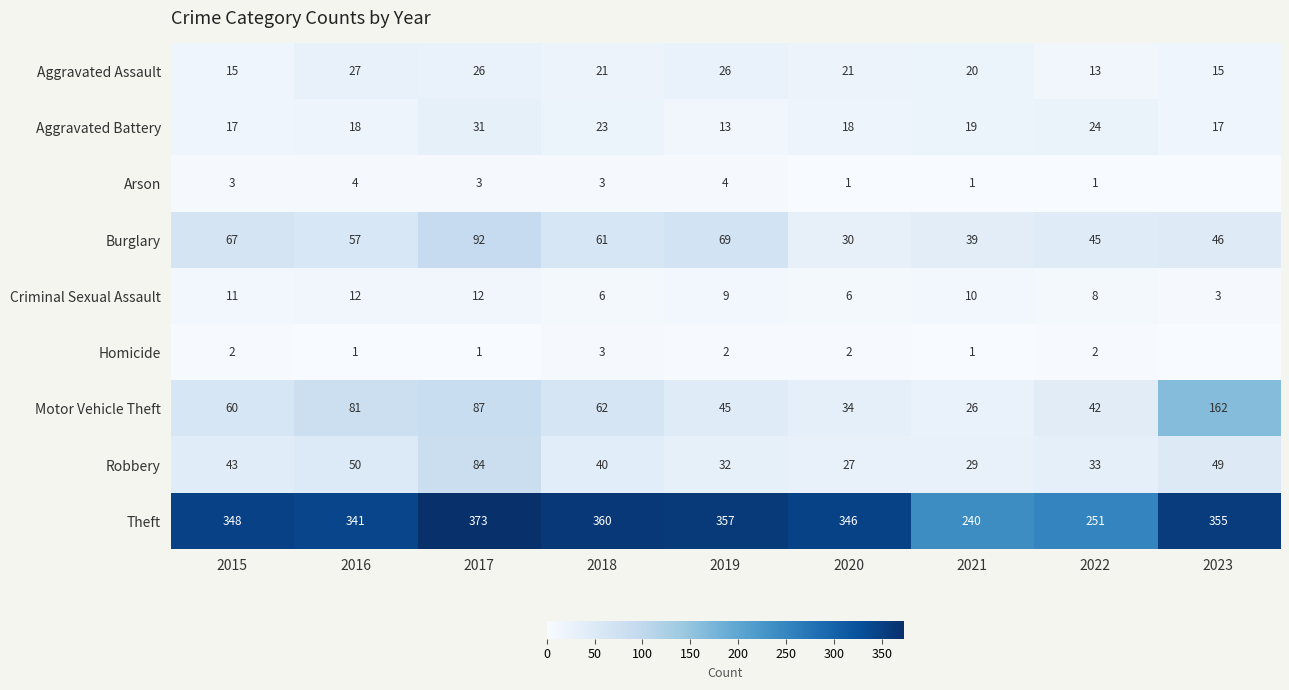

What is the maximum value for Aggravated Battery?

31